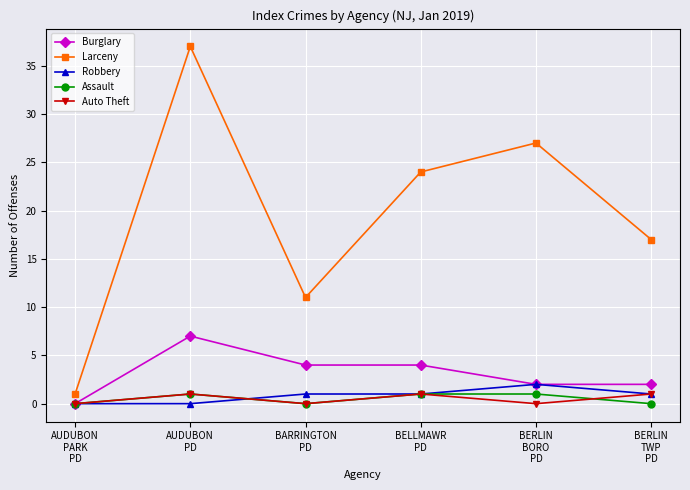

True or false: Larceny has a value of 23 at BERLIN
TWP
PD.

False